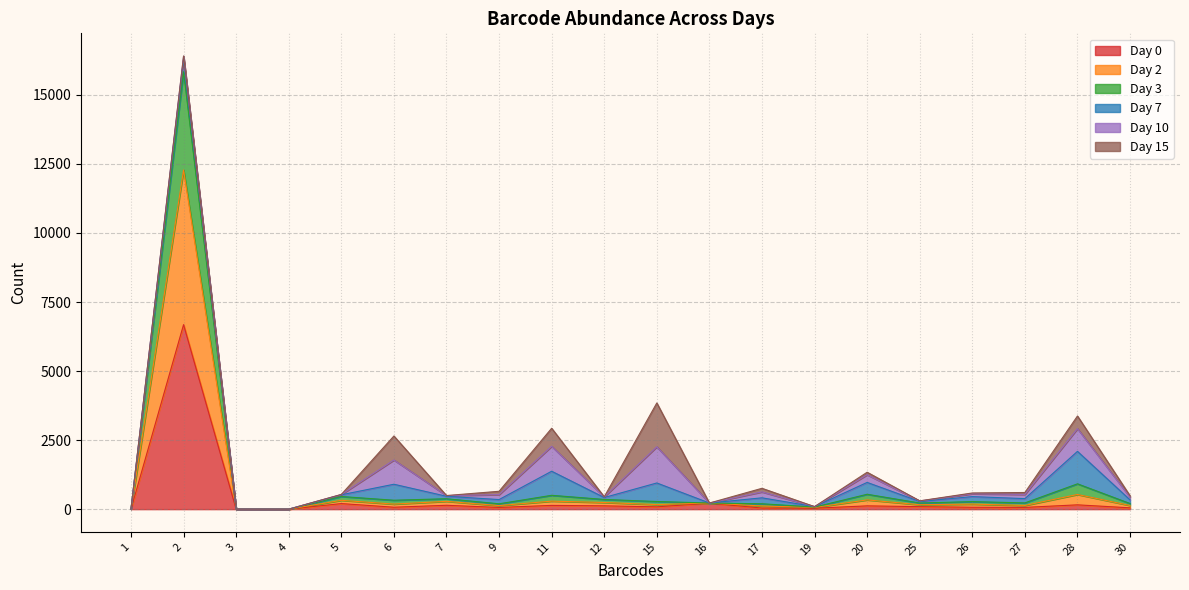

At which category does Day 3 reach its first local valley?

4